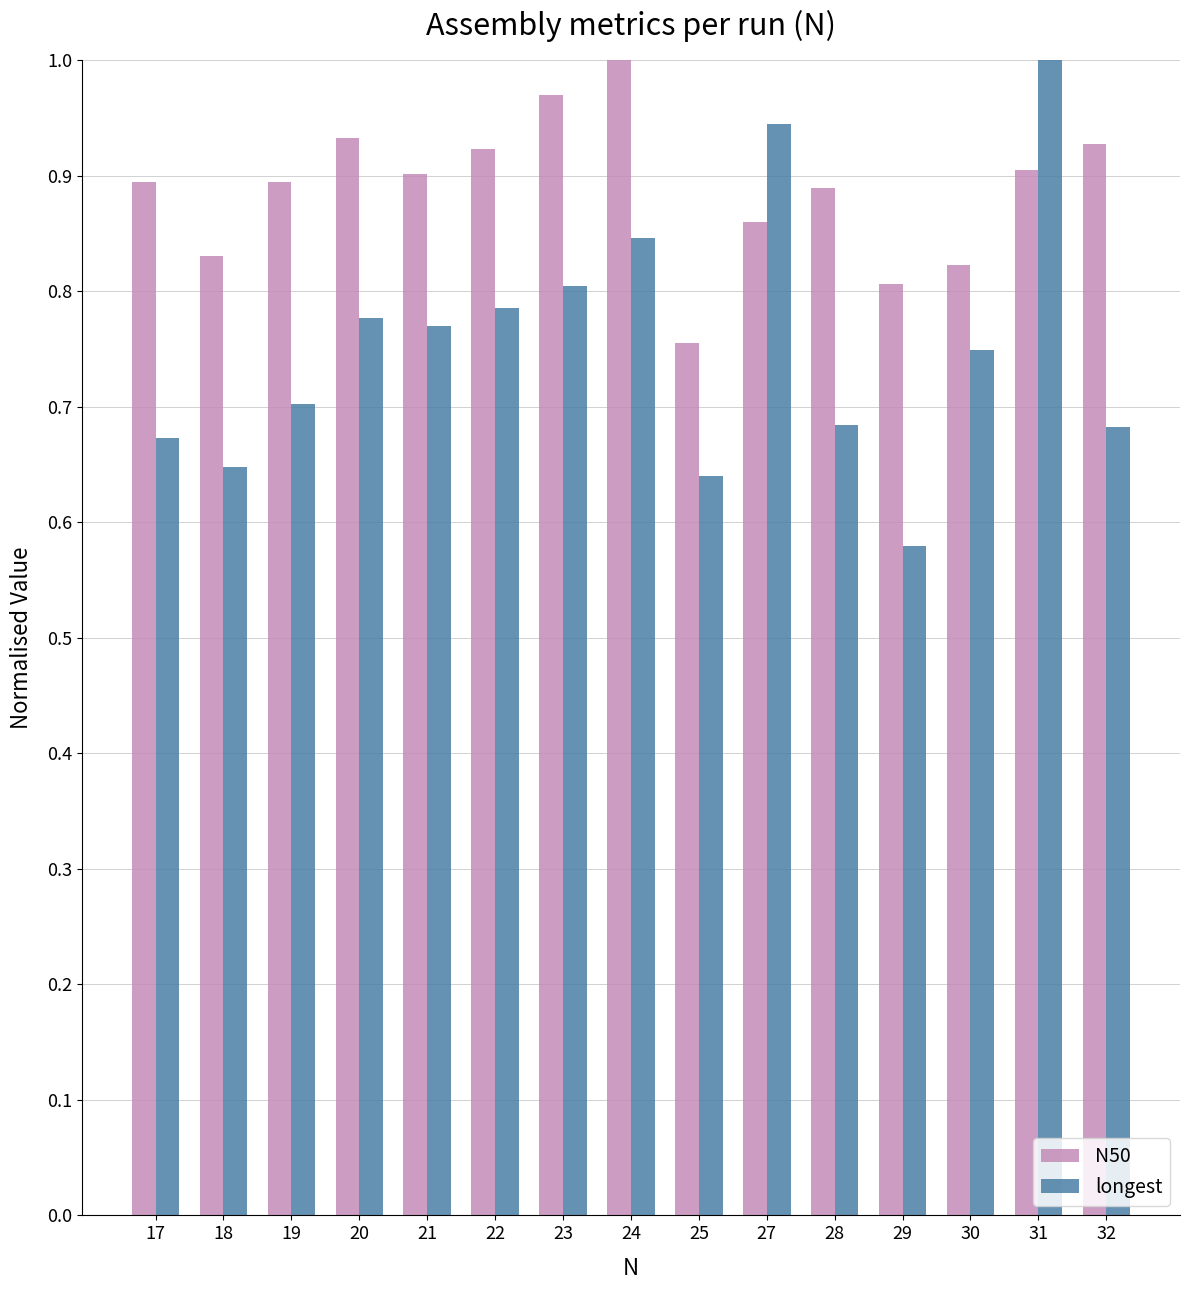

Is it true that longest equals 0.7 at 30?

True